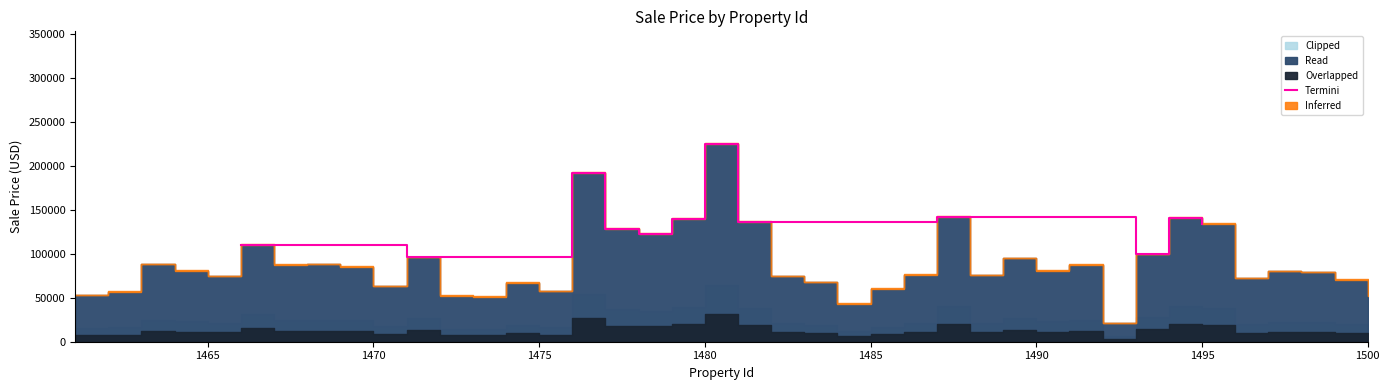

How many data points are above 136192?

6